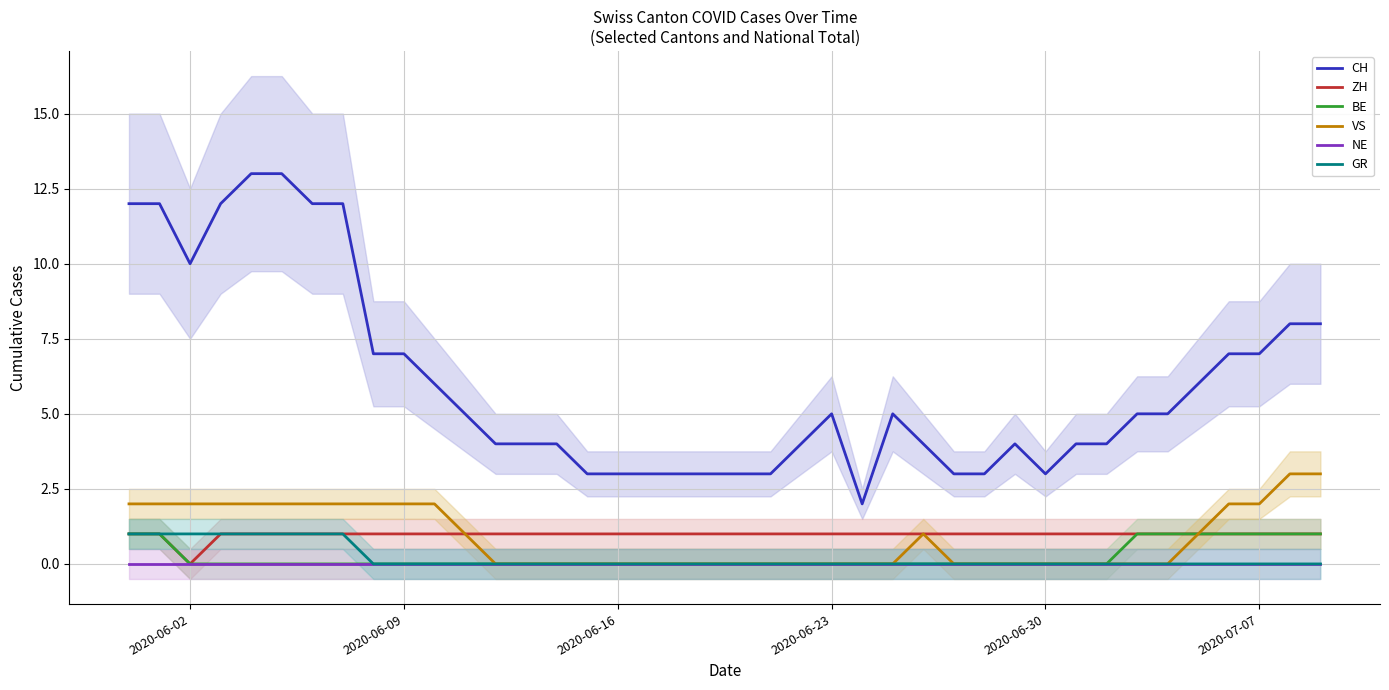

True or false: CH and BE cross at least once.

False